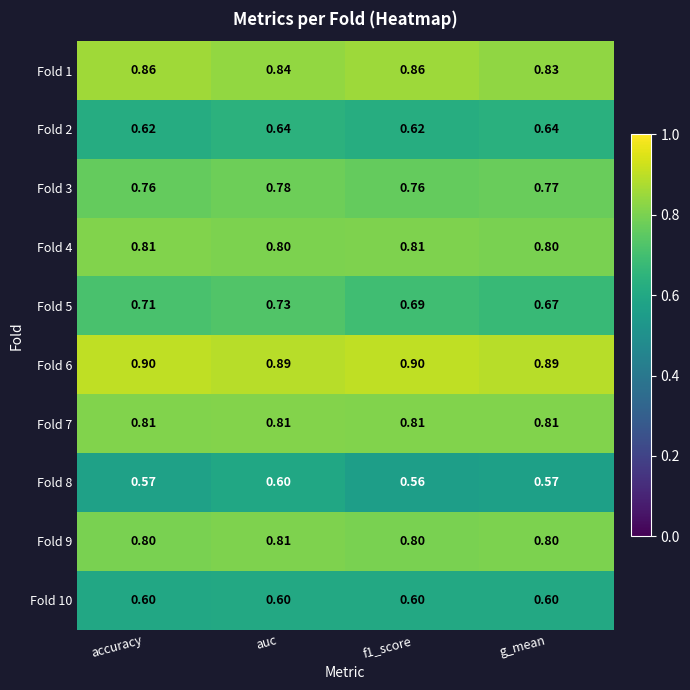

At which label does Fold 5 reach its peak?

auc